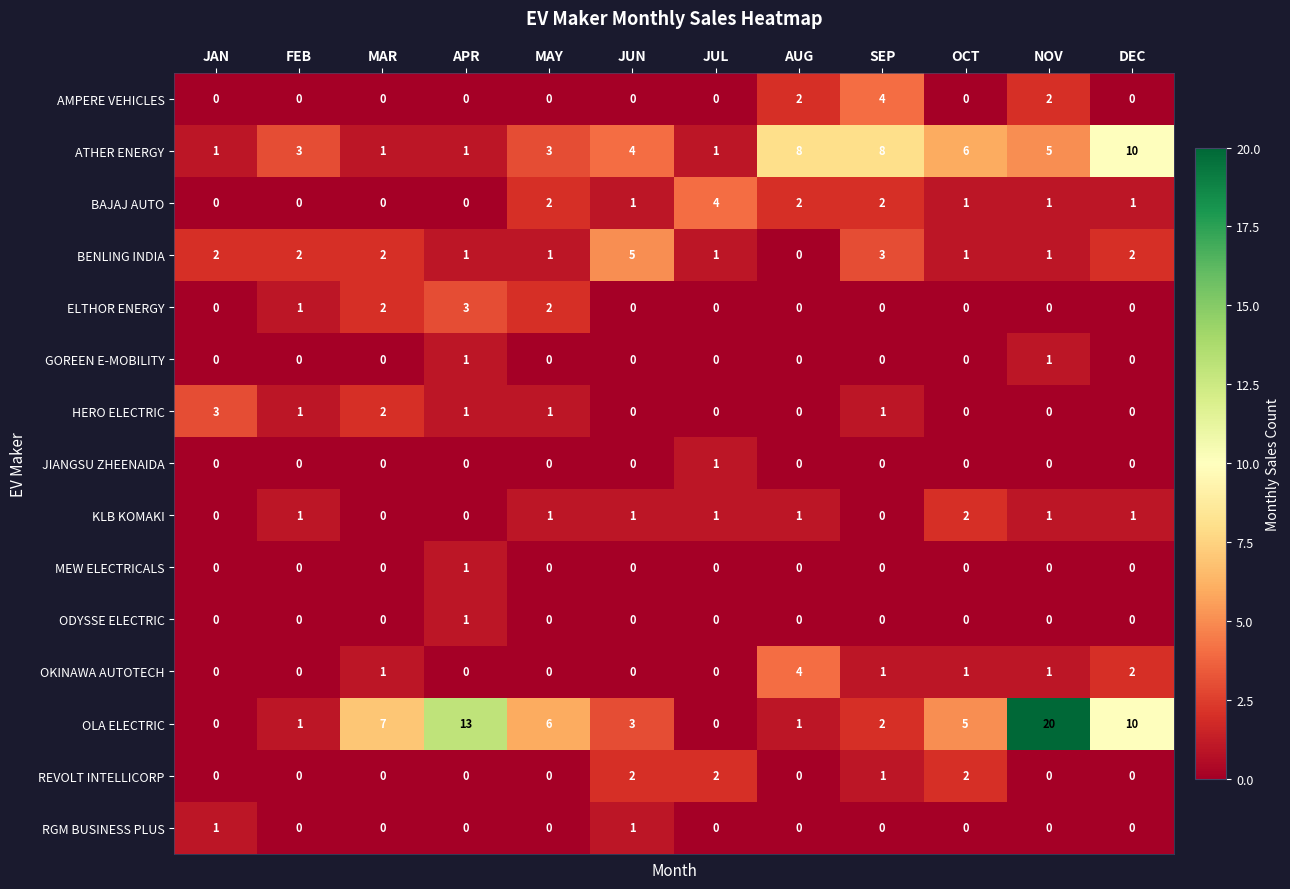

How many series are shown in this chart?

15